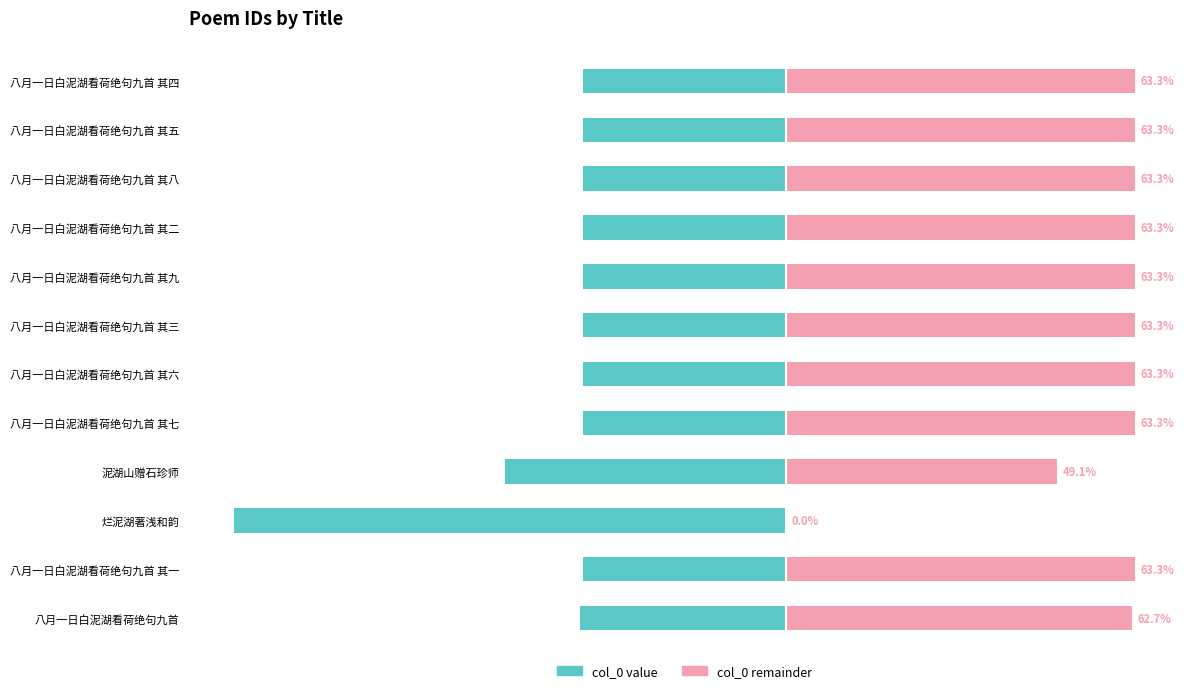

What is the difference between the maximum and minimum values in the col_0 (scaled left) series?

63.3